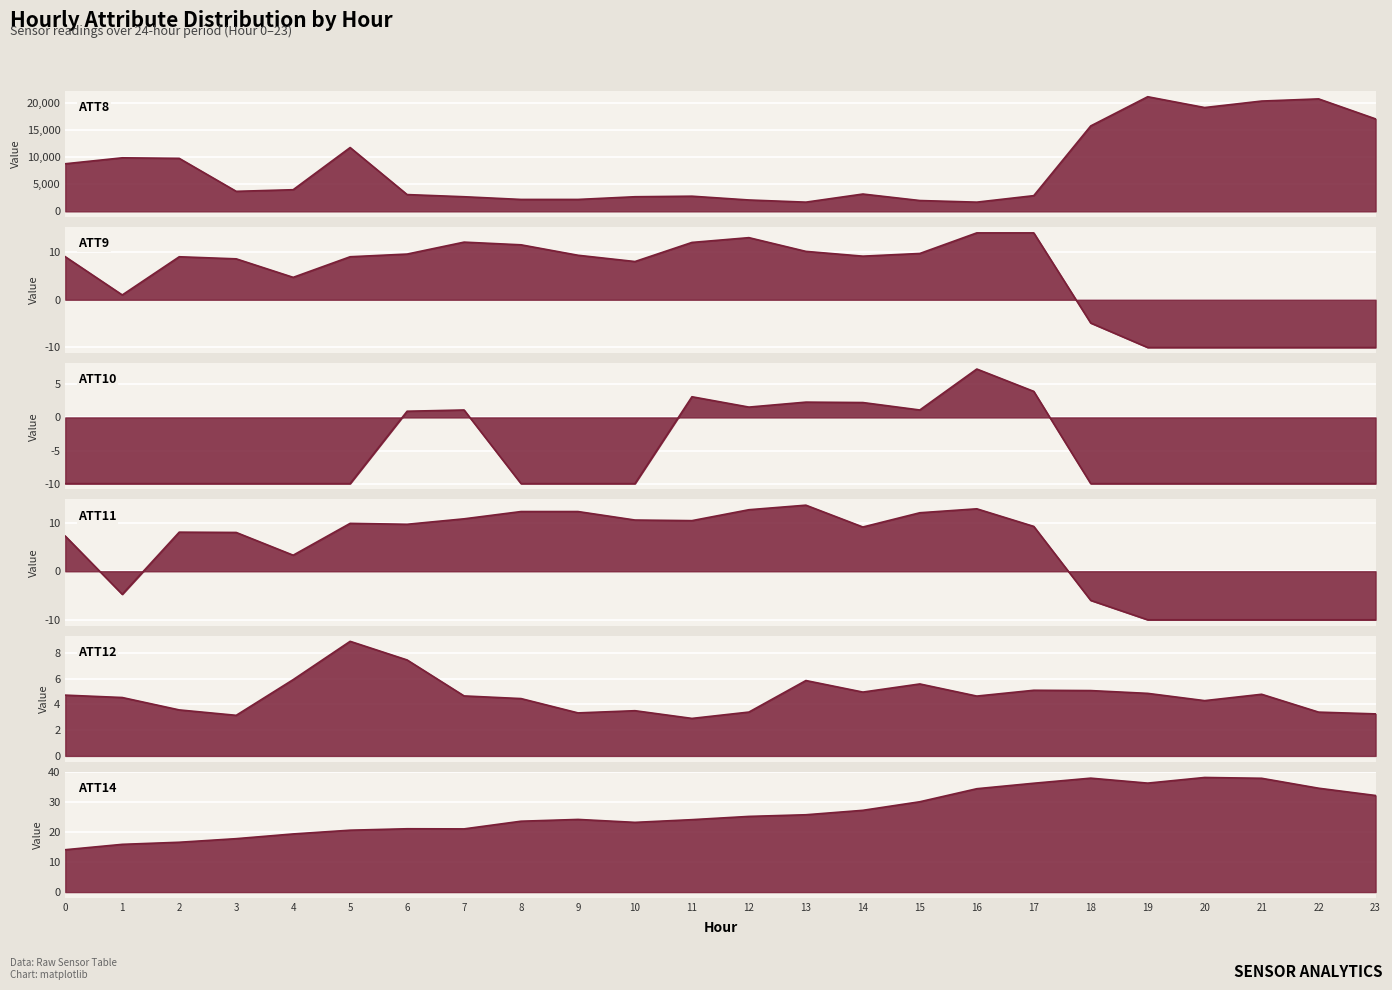

Reading left to right, transcribe all the data shown in this chart.

ATT8: 8800.0	9900.0	9800.0	3700.0	4000.0	11800.0	3100.0	2700.0	2200.0	2200.0	2700.0	2800.0	2100.0	1700.0	3200.0	2000.0	1700.0	2900.0	15800.0	21200.0	19200.0	20400.0	20800.0	17100.0
ATT9: 9.0	1.0	9.0	8.6	4.7	9.0	9.6	12.1	11.5	9.3	8.0	12.0	13.0	10.1	9.1	9.7	14.0	14.0	-4.9	-10.0	-10.0	-10.0	-10.0	-10.0
ATT10: -10.0	-10.0	-10.0	-10.0	-10.0	-10.0	0.9	1.1	-10.0	-10.0	-10.0	3.1	1.6	2.3	2.2	1.1	7.3	3.9	-10.0	-10.0	-10.0	-10.0	-10.0	-10.0
ATT11: 7.2	-4.8	8.1	8.0	3.3	9.9	9.7	10.8	12.3	12.3	10.6	10.4	12.7	13.6	9.1	12.1	12.9	9.2	-6.0	-10.0	-10.0	-10.0	-10.0	-10.0
ATT12: 4.7	4.5	3.6	3.2	5.9	8.9	7.5	4.7	4.5	3.3	3.5	2.9	3.4	5.9	5.0	5.6	4.7	5.1	5.1	4.9	4.3	4.8	3.4	3.3
ATT14: 14.1	15.9	16.6	17.8	19.4	20.7	21.2	21.1	23.7	24.3	23.3	24.2	25.3	25.8	27.3	30.2	34.5	36.4	38.1	36.4	38.3	38.0	34.7	32.3